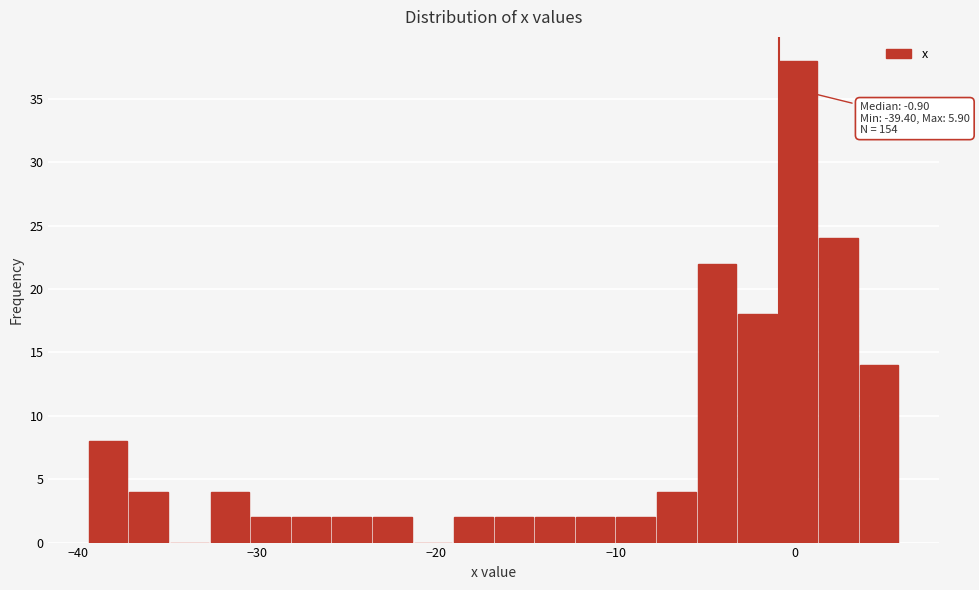

Around what value on the x-axis is the tallest bar? Give the approximate position of its centre, as read against the axis.

0